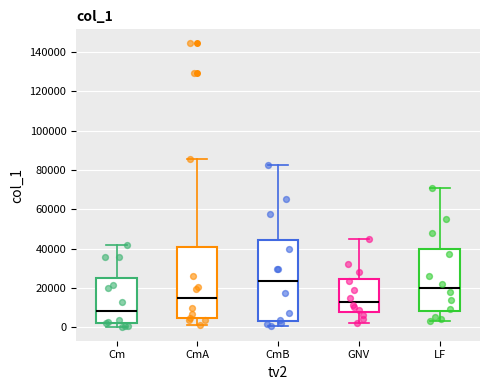

Which box has the lowest median line?

Cm